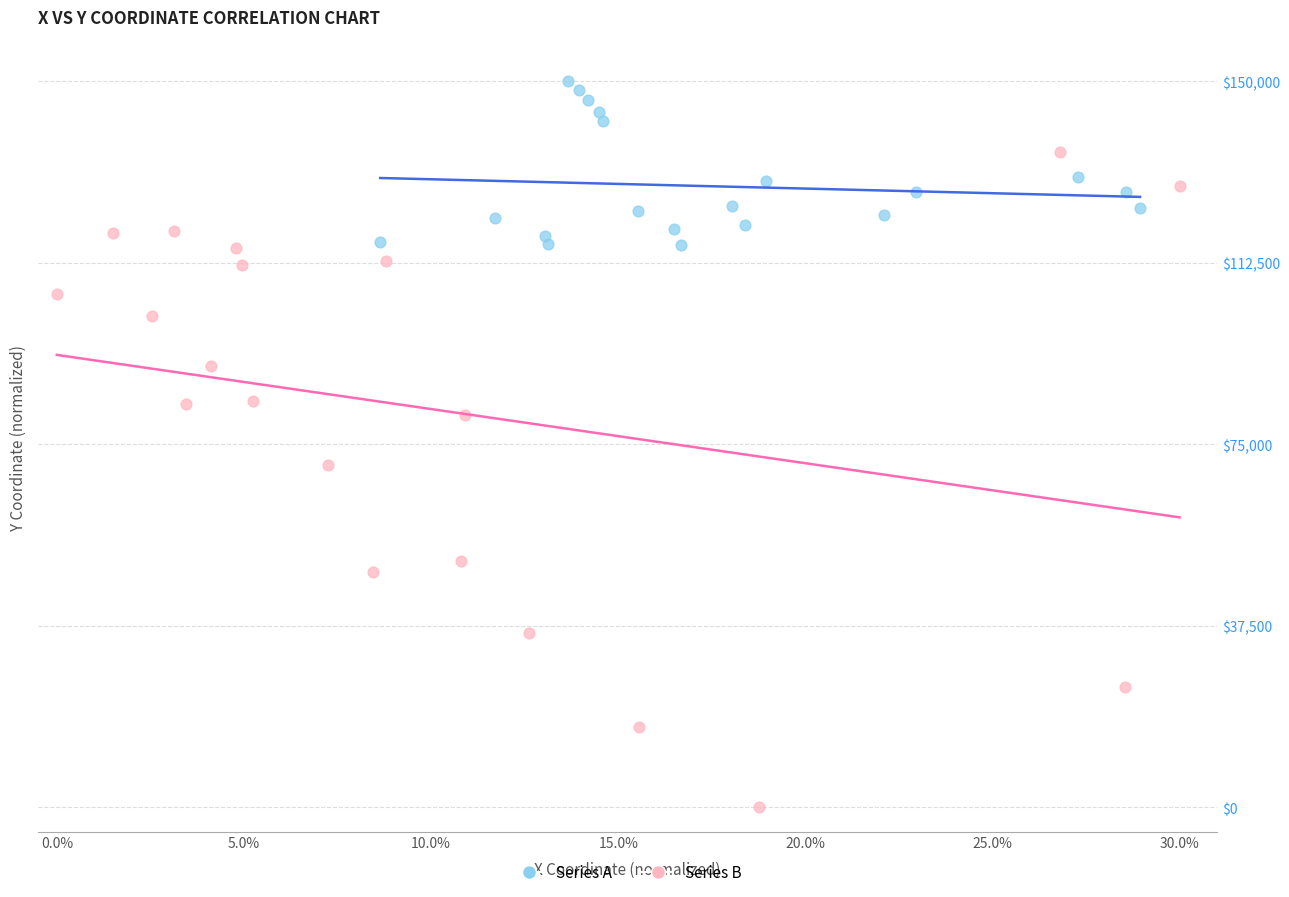

What are all the series names shown in the legend?

Series A, Series B